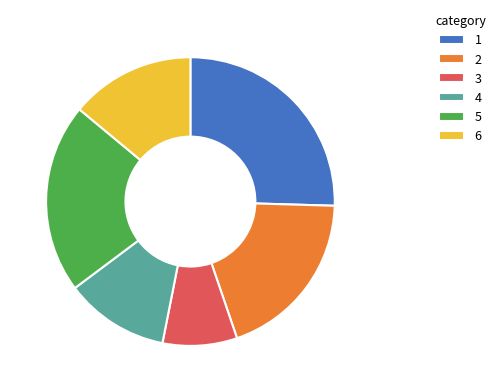

Which slice is the smallest?

3